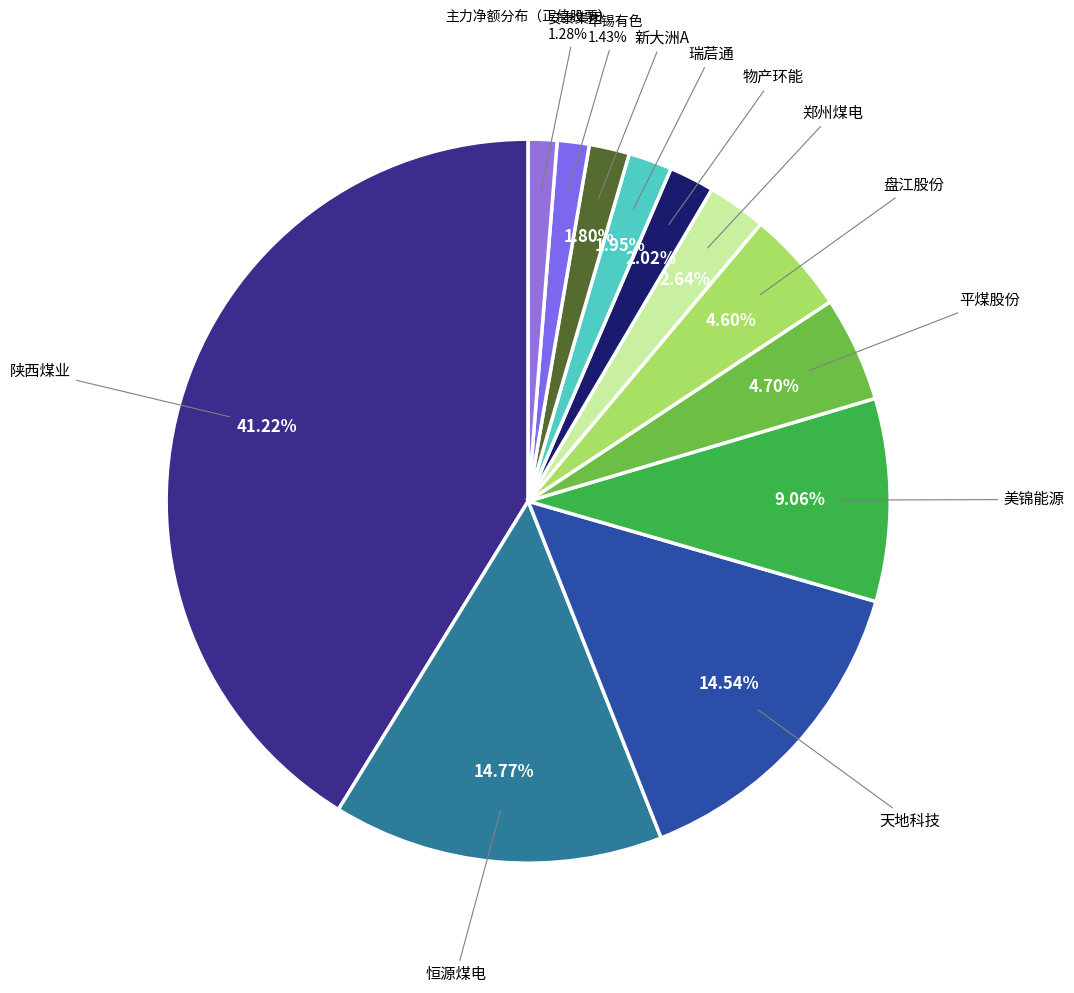

Count the number of slices in the pie.

12